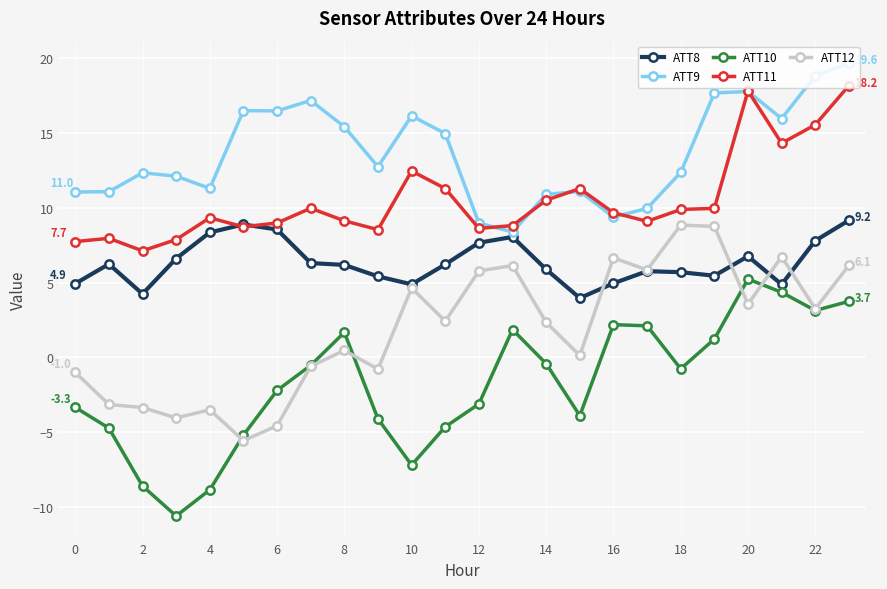

List the series in order of their overall mean, highest first.

ATT9, ATT11, ATT8, ATT12, ATT10